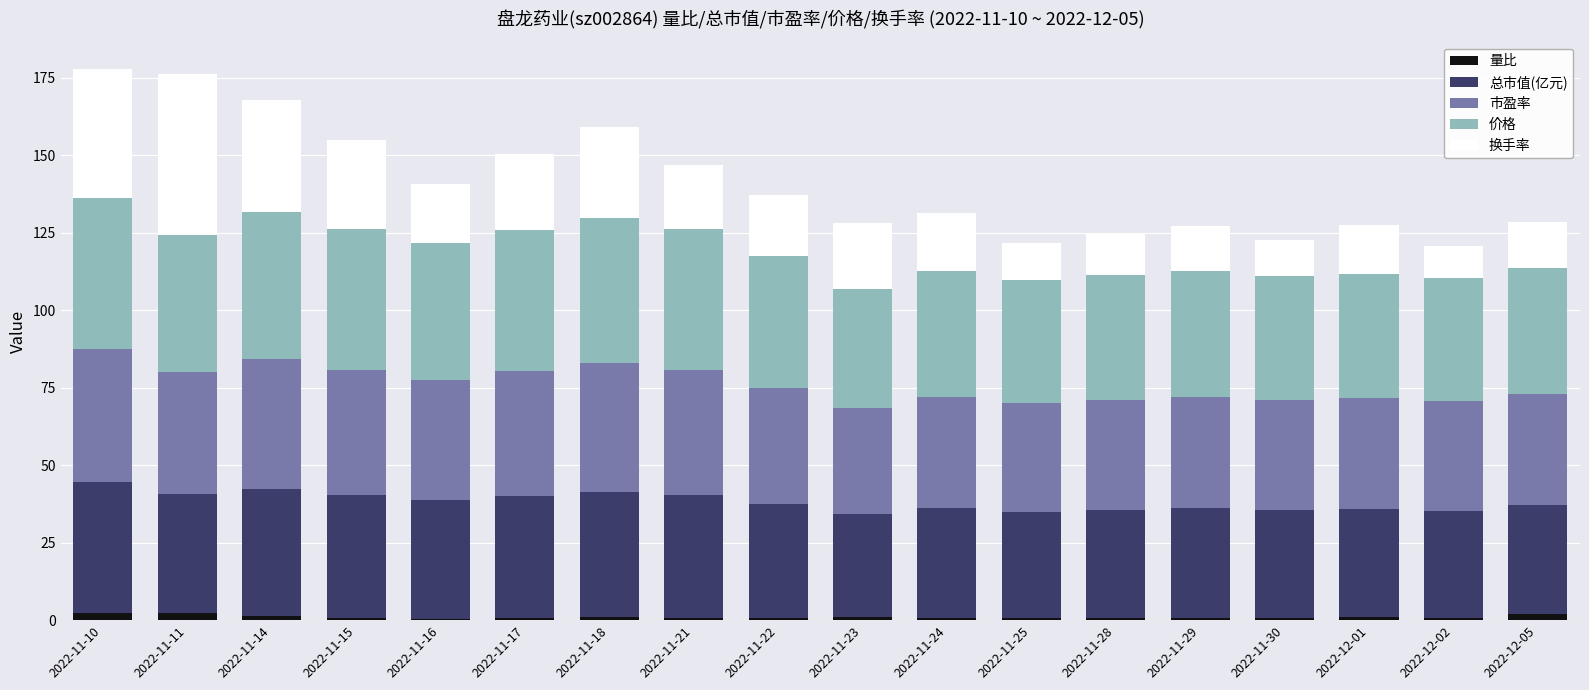

The 量比 series shows 0.7 at 2022-11-30. True or false?

True